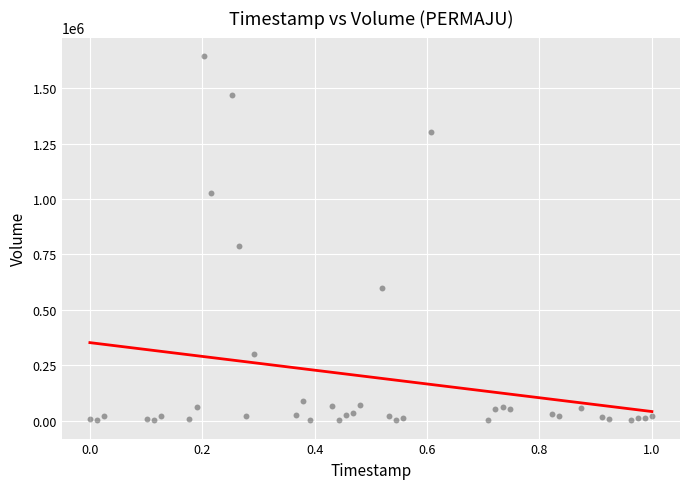

What Y value in the scatter plot is closest to 823900?

787000